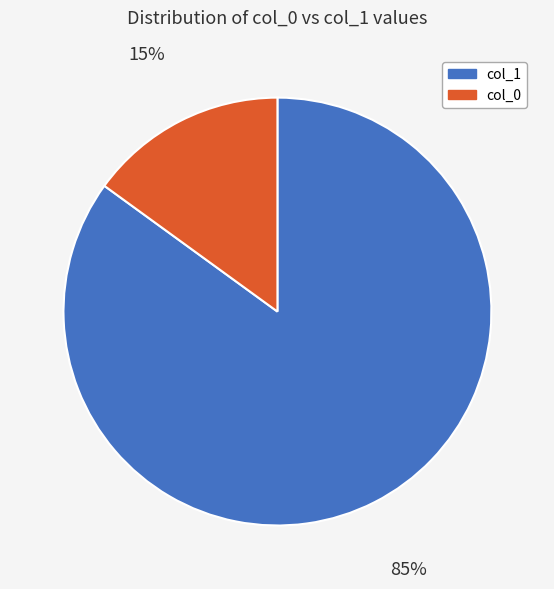

What is the smallest slice in the pie chart?

col_0